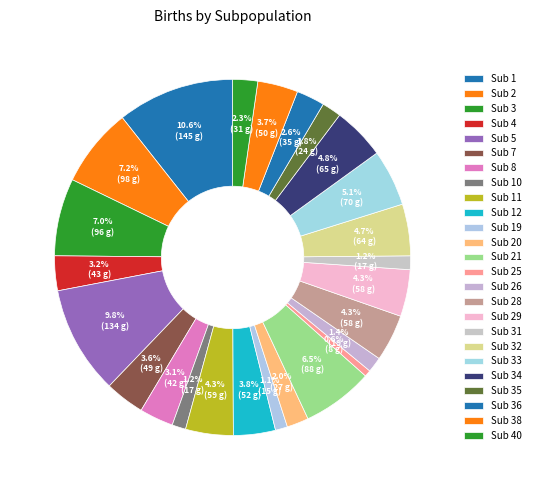

How many slices are in this pie chart?

25